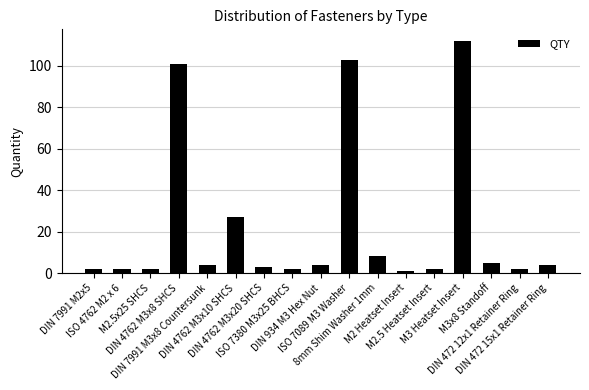

Reading right to left, transcribe all the data shown in this chart.

4	2	5	112	2	1	8	103	4	2	3	27	4	101	2	2	2